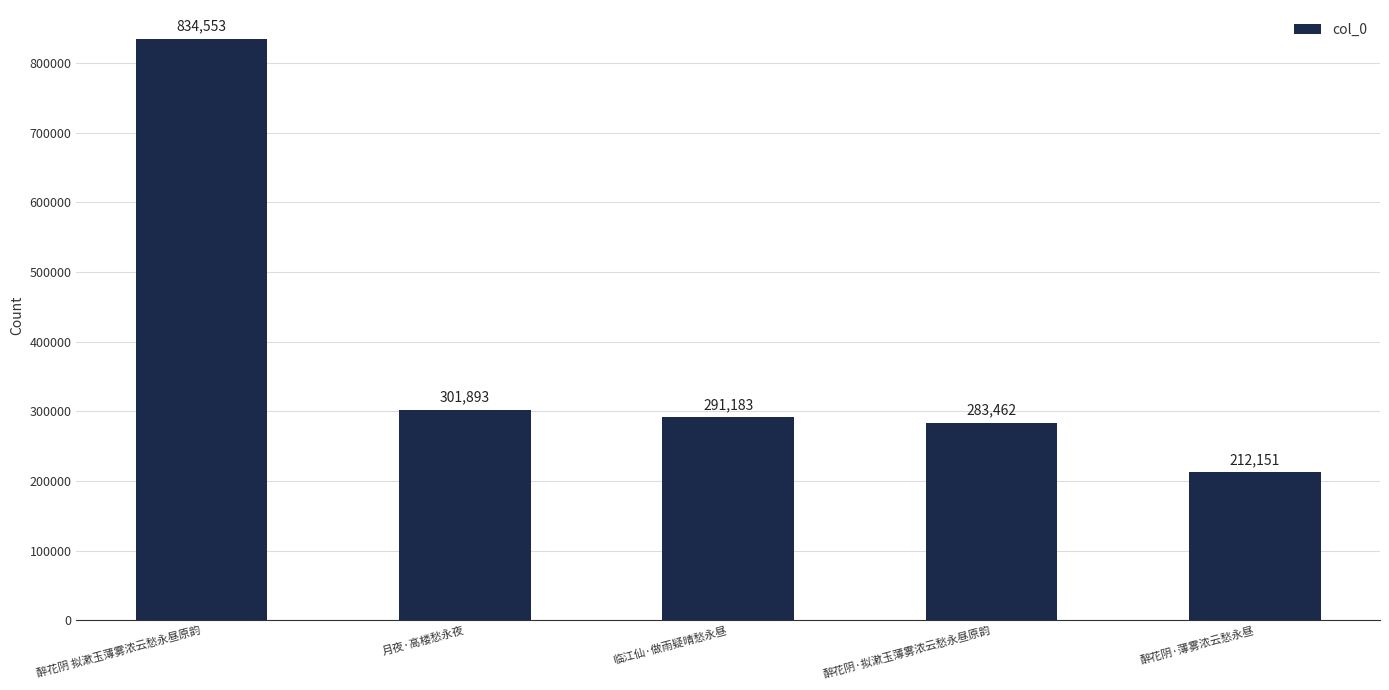

Are the bars horizontal?

No